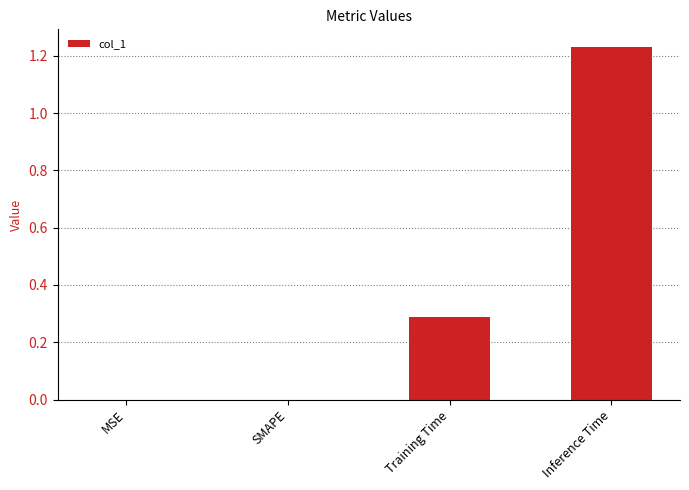

What value does the data have at Training Time?

0.3